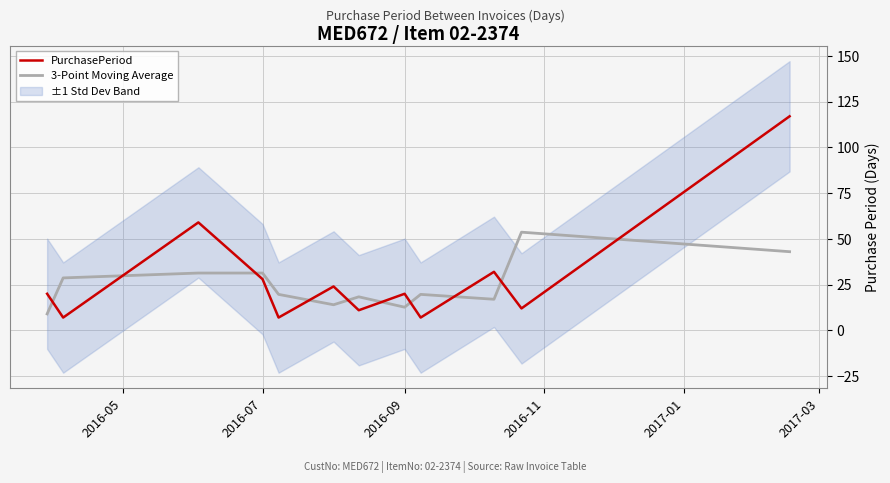

Which series ends up on top after the final intersection of 3-Point Moving Average and PurchasePeriod?

PurchasePeriod